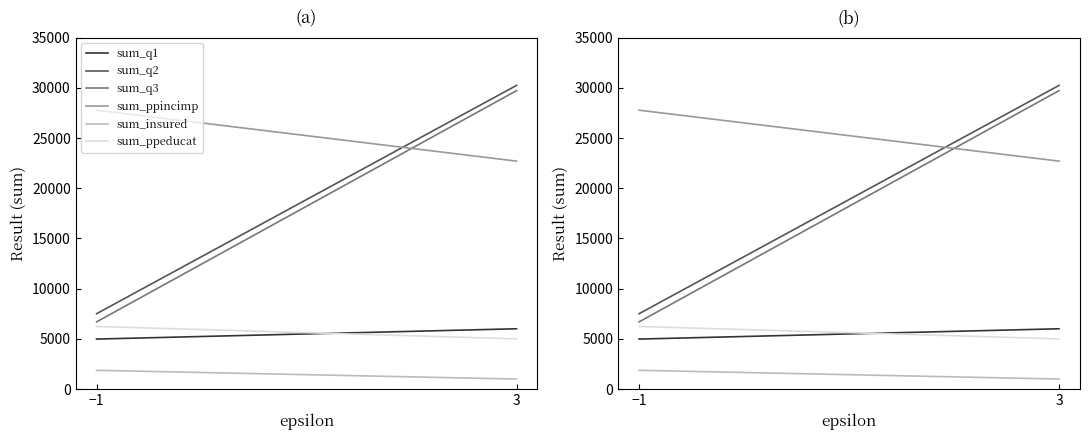

List the labels in order of sum_q1 value, largest first.

3, −1